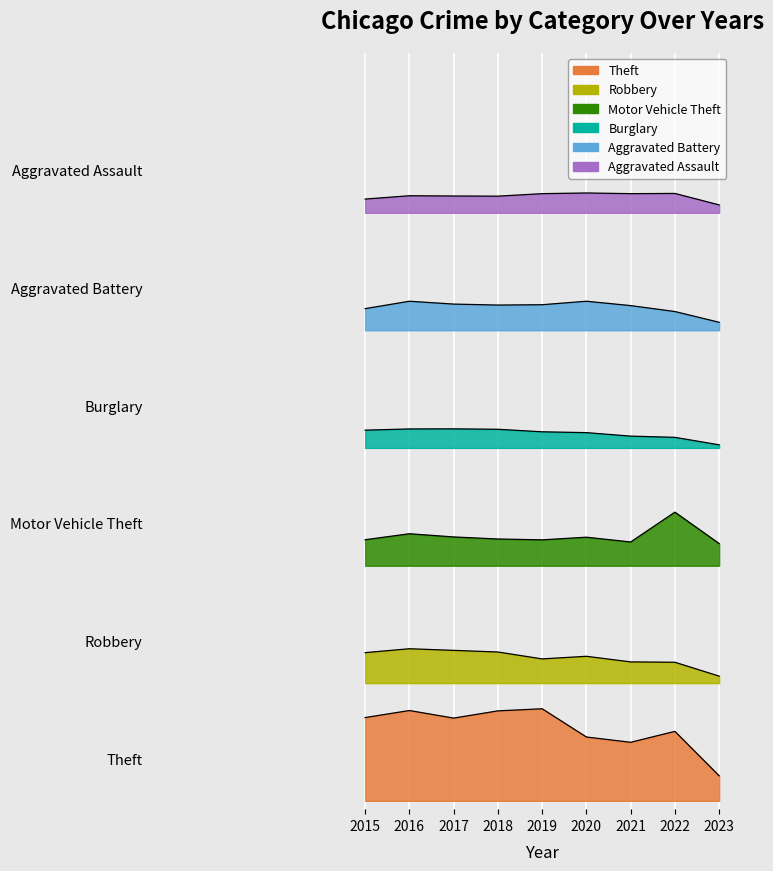

True or false: Motor Vehicle Theft has more than 0 interior local peaks.

True